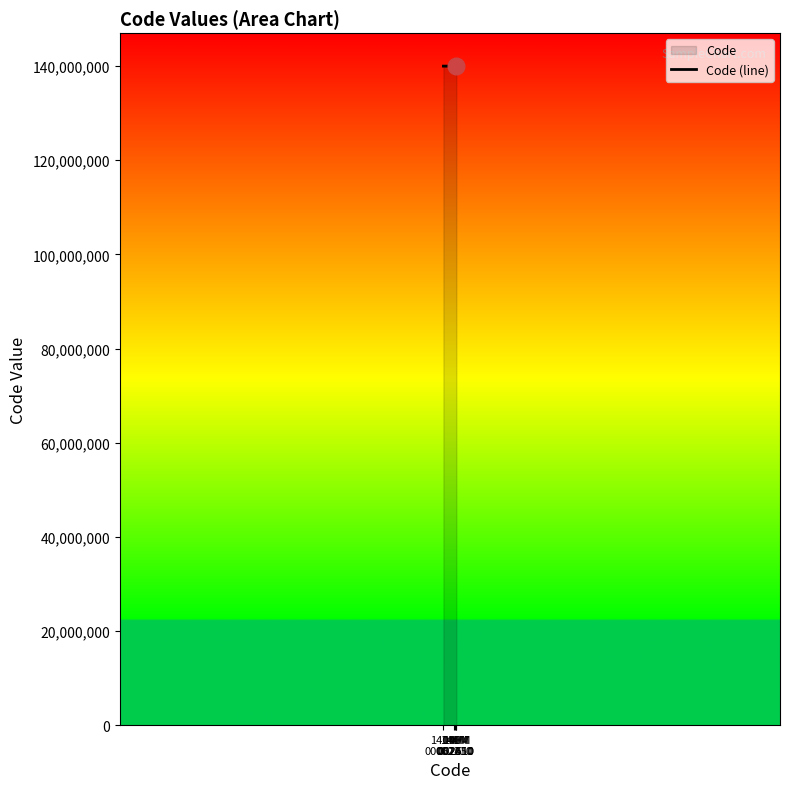

What is the sum of all values?

700010390